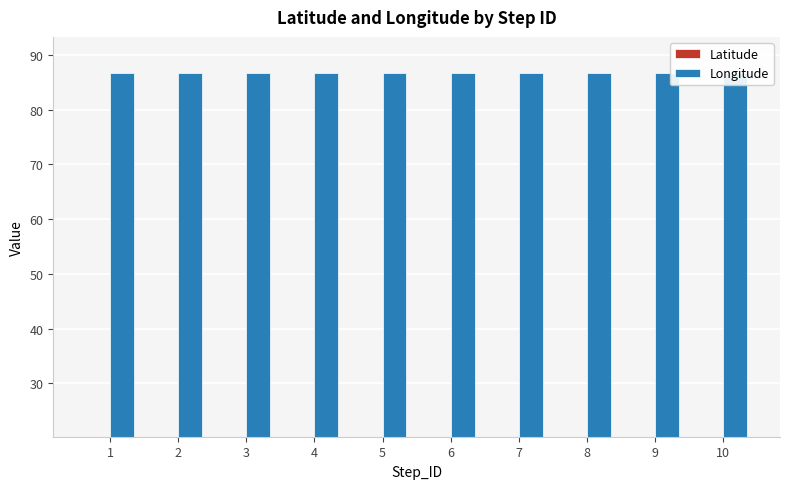

What is the spread (max minus min) of values at 5?

66.3